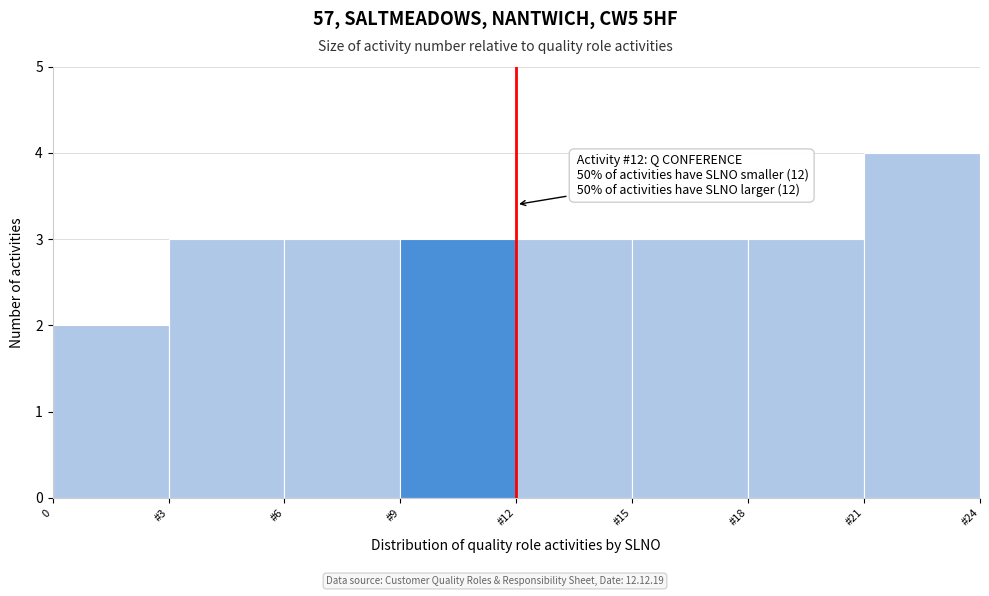

Reading left to right, what are all the values shown in this chart?

2	3	3	3	3	3	3	4